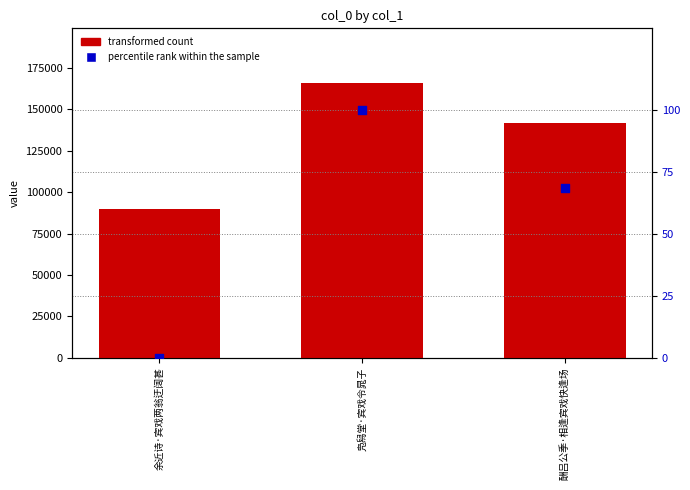

At how many categories does at least one series exceed 103990?

2